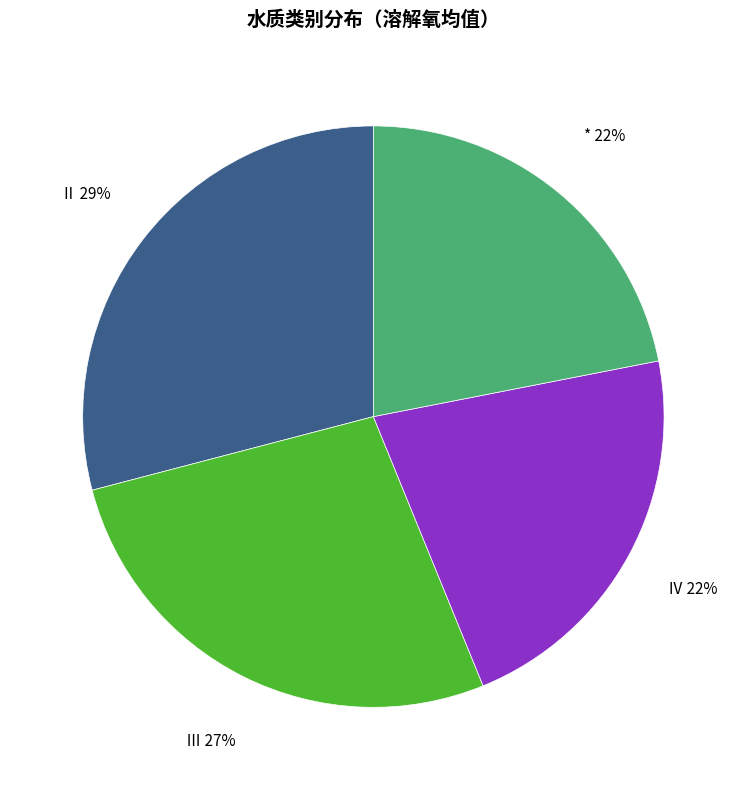

To the nearest percent, what is the difference between the largest and smallest slice percentages?

7%